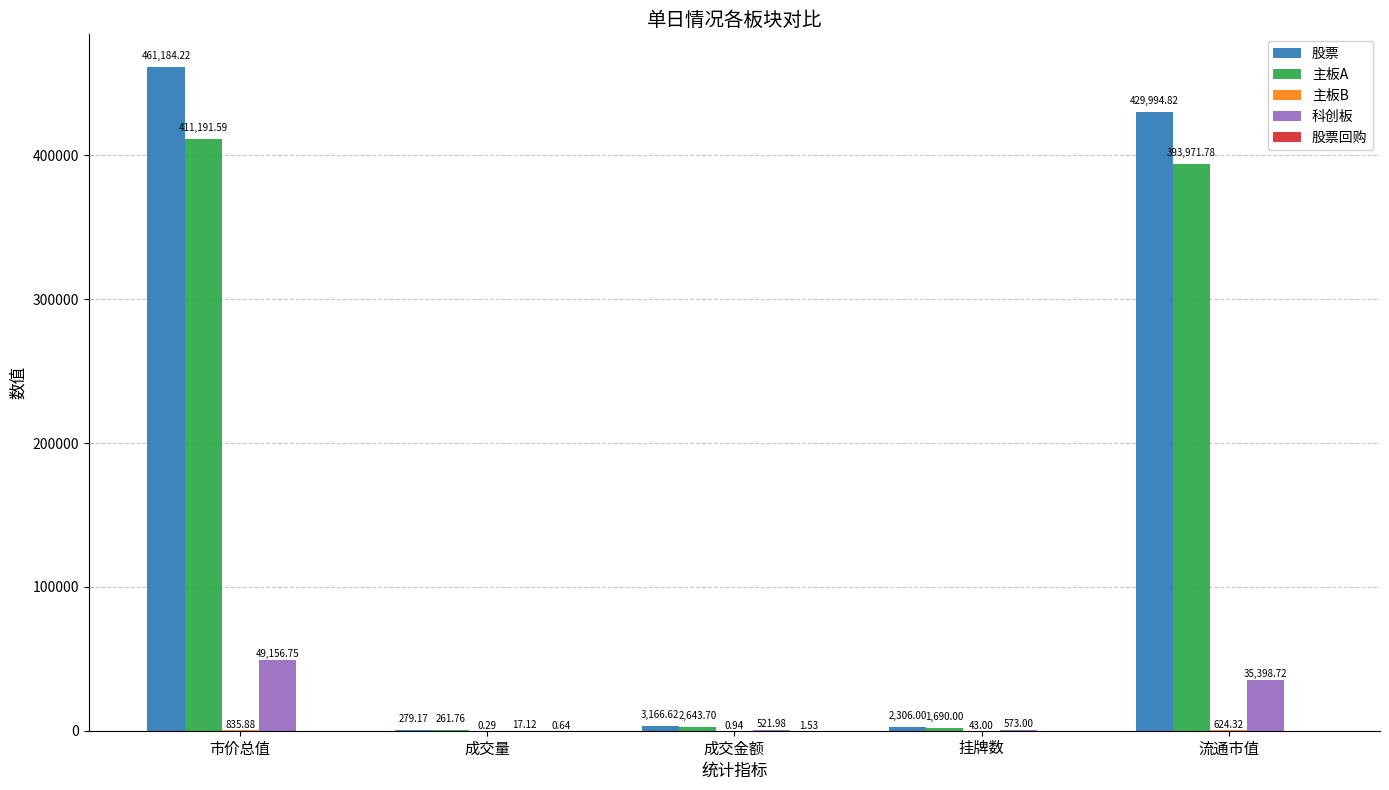

At which label does 股票 reach its peak?

市价总值